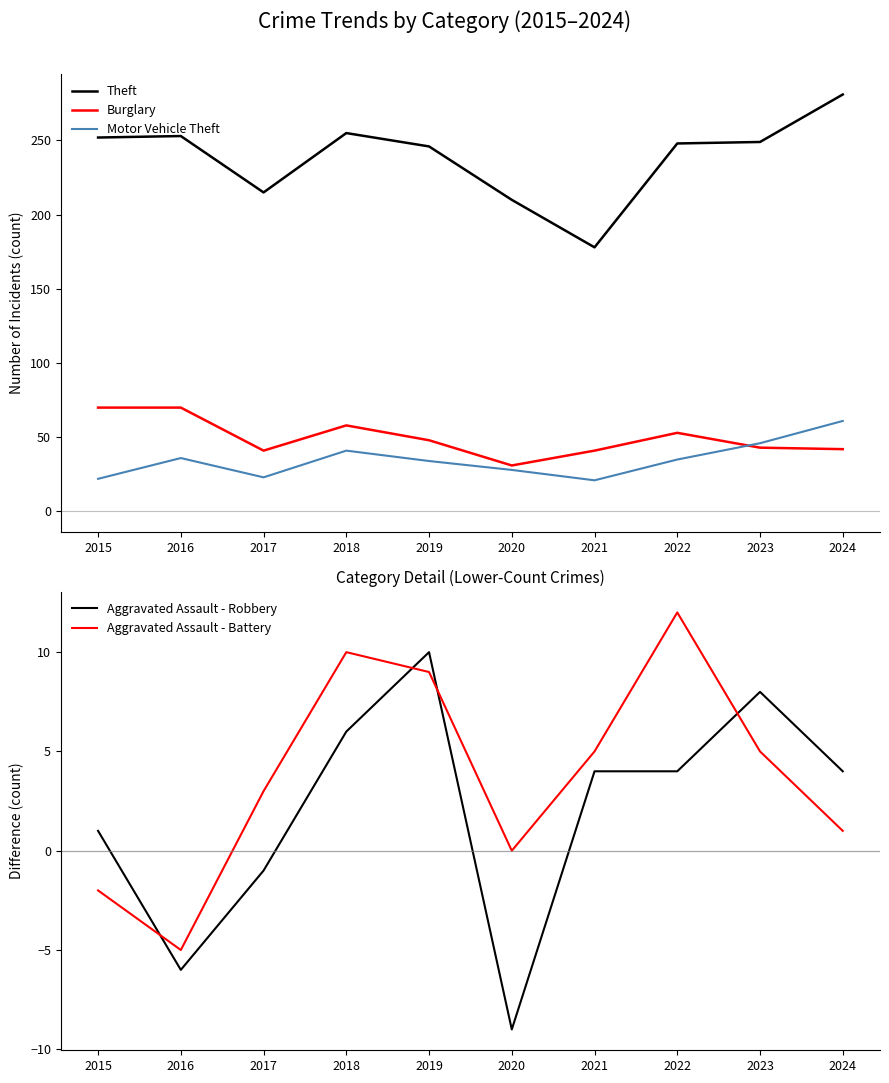

What is the difference between the second highest and minimum values in the Motor Vehicle Theft series?

25